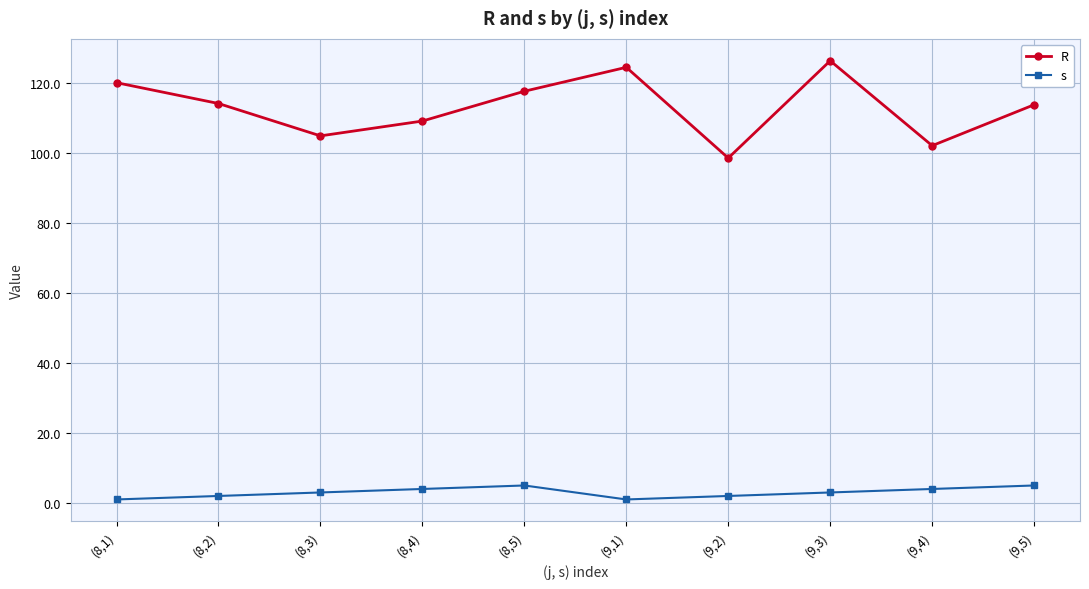

Count the number of data series in this chart.

2